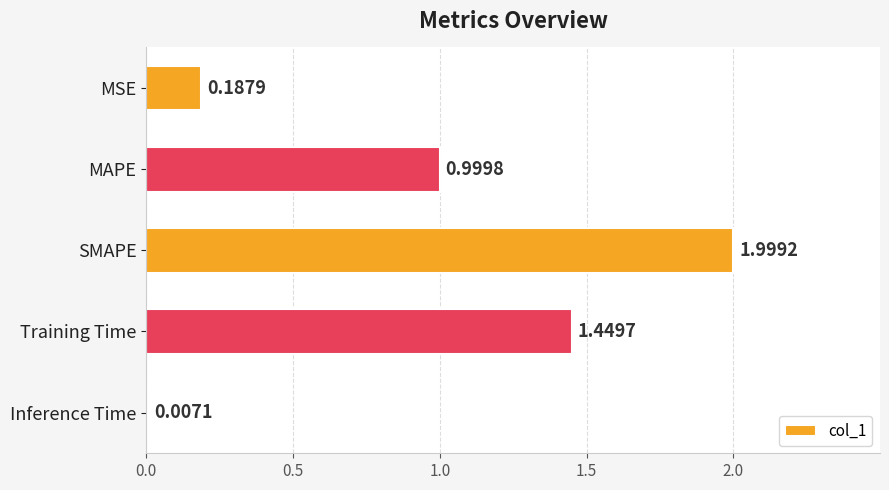

What is the sum of all values?

4.6